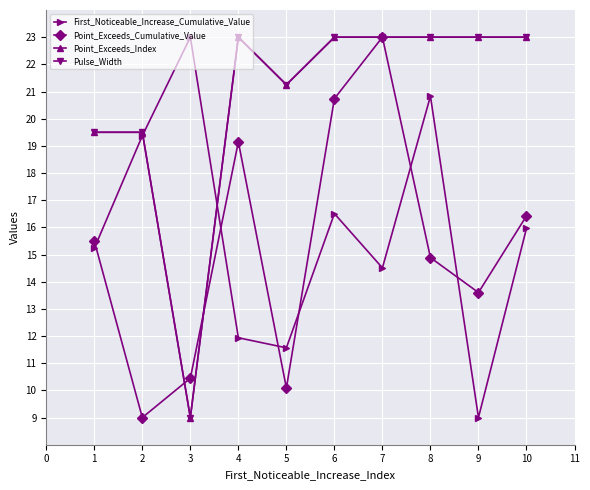

Is this an area chart (filled region under the line)?

No